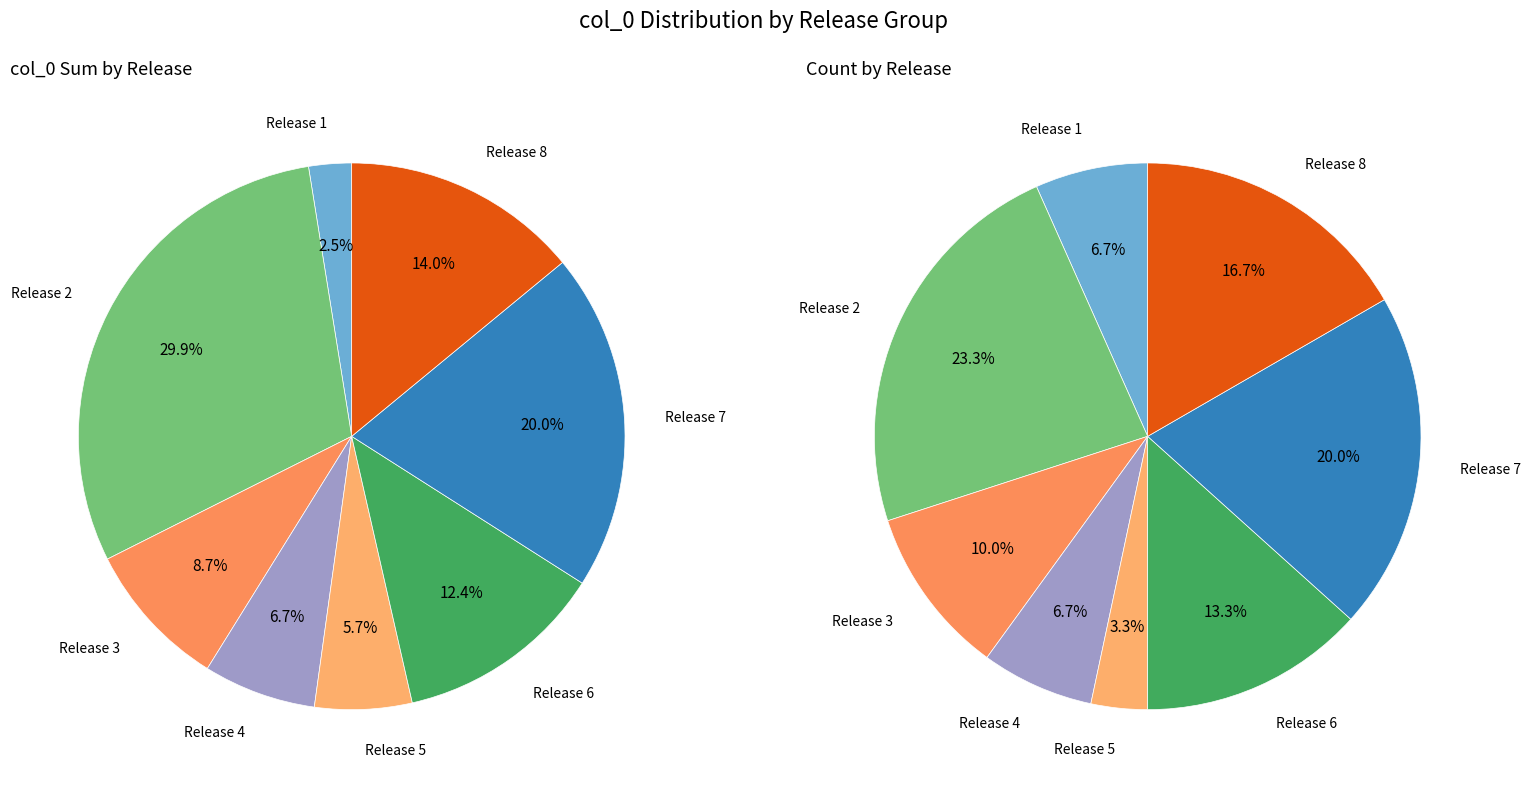

To the nearest percent, what is the difference between the largest and smallest slice percentages?

20%